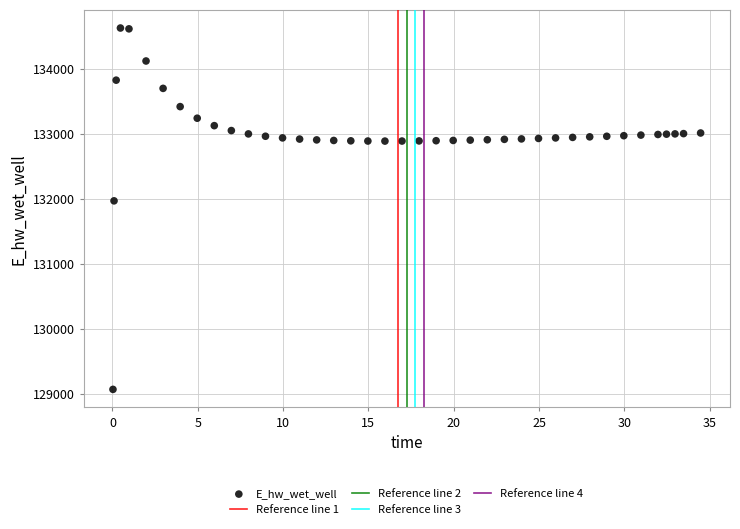

What Y value in the scatter plot is closest to 131850?

131971.3